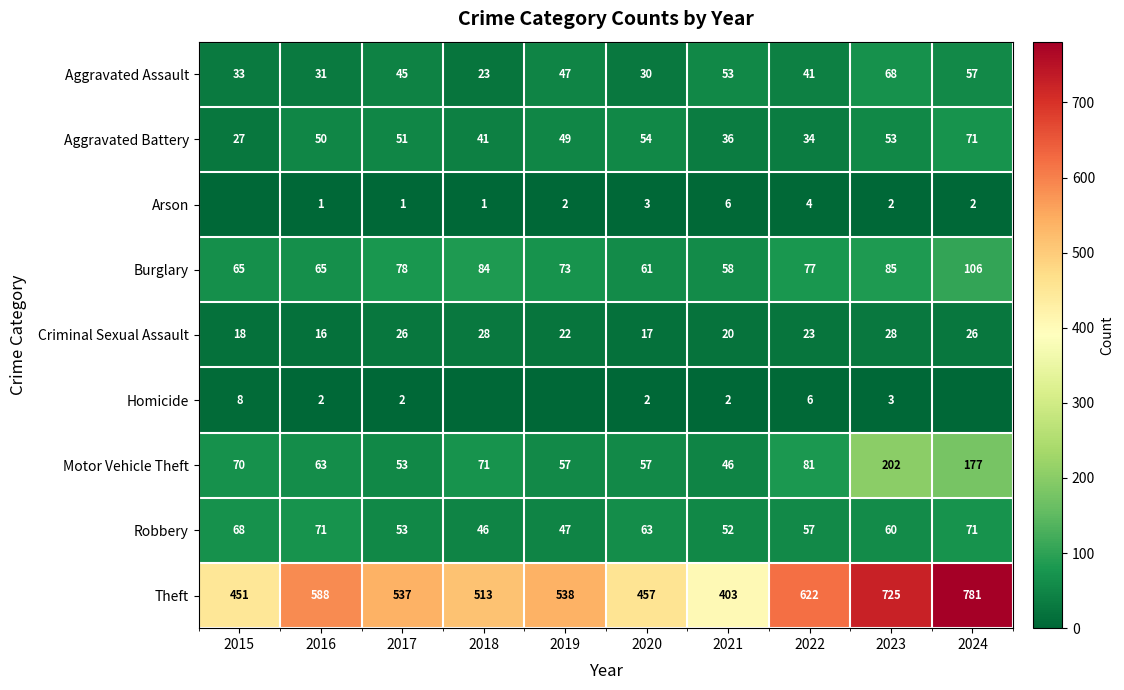

What is the average value of the Criminal Sexual Assault series?

22